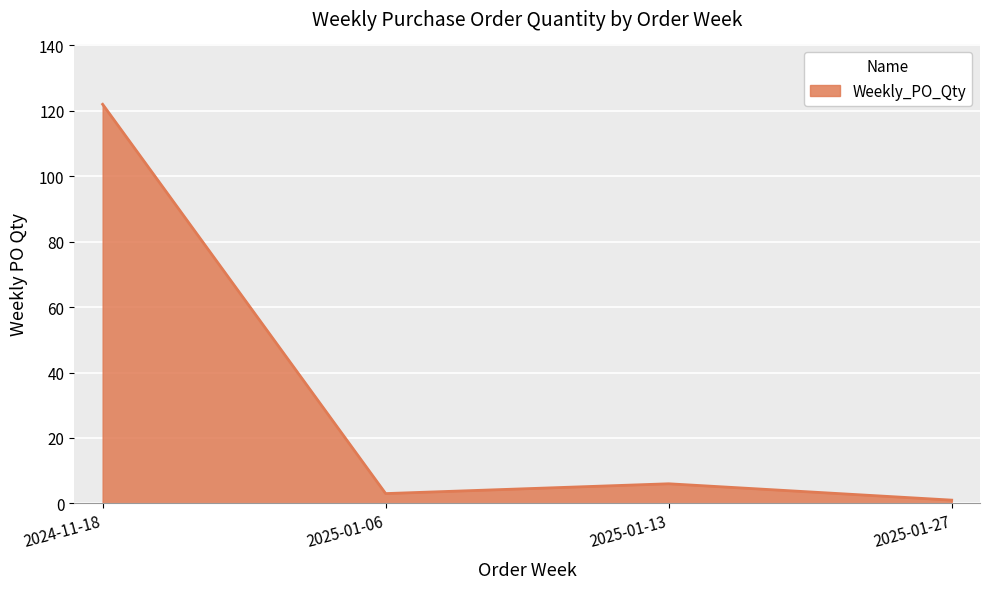

What is the approximate value at 2024-11-18?

122